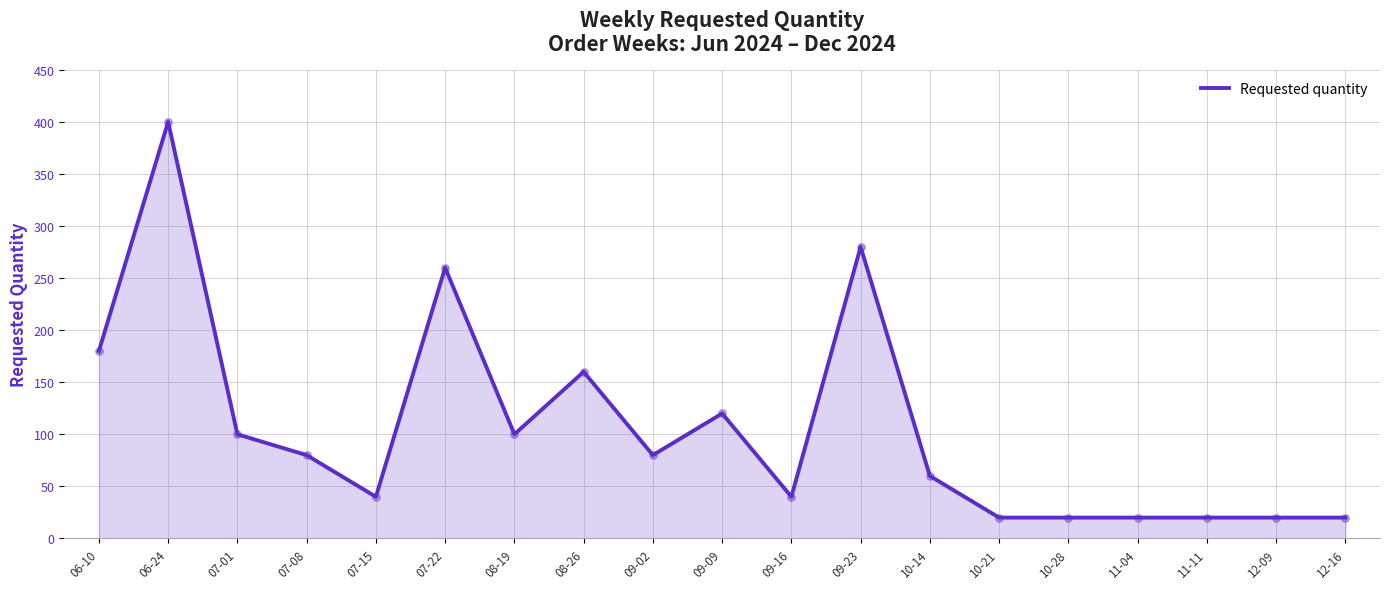

What is the ratio of the value at 08-26 to the value at 10-21?

8.0